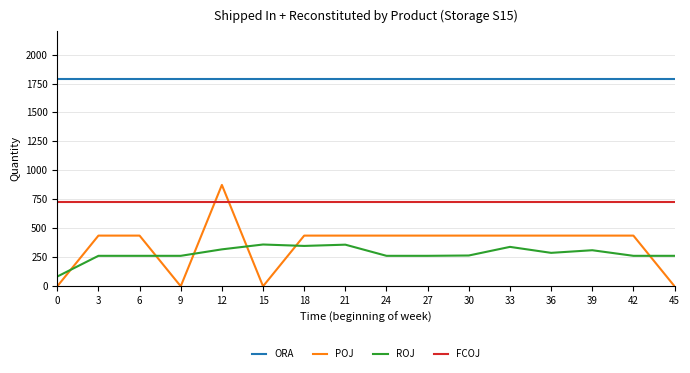

Is the value of ROJ at 15 greater than the value of ORA at 0?

No